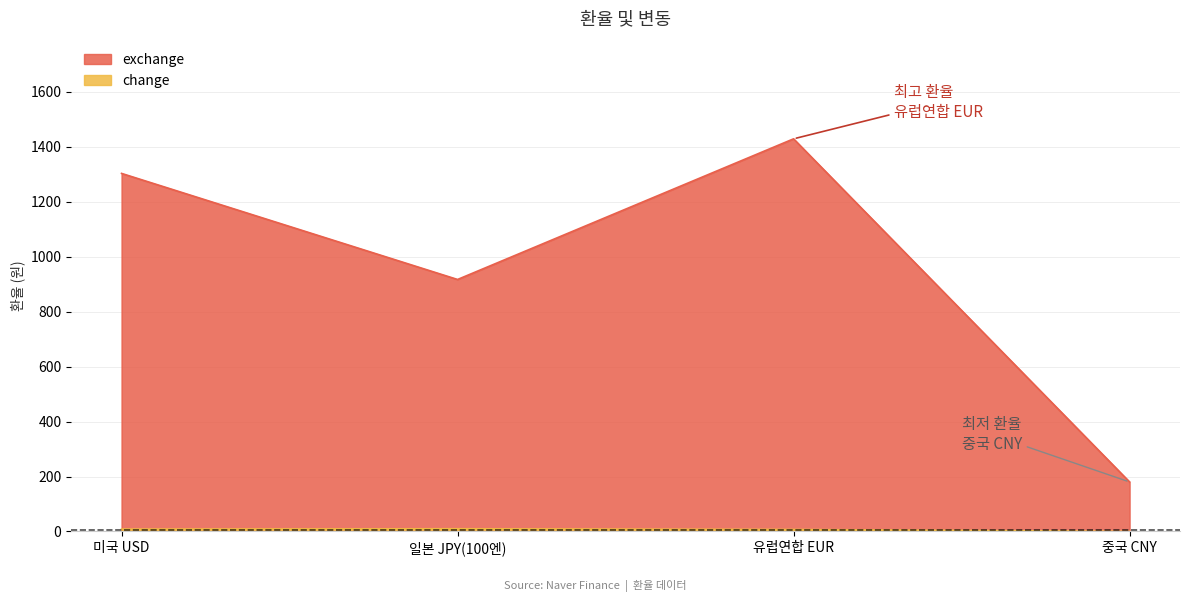

Reading right to left, extract all data points from this chart.

exchange: 180.2	1428.9	917.0	1303.0
change: 0.2	7.2	9.8	8.5